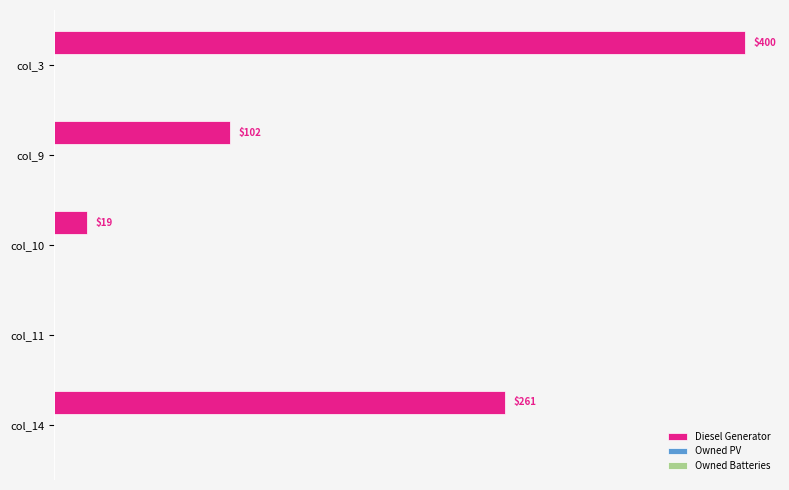

Which has a higher value, col_3 or col_14?

col_3